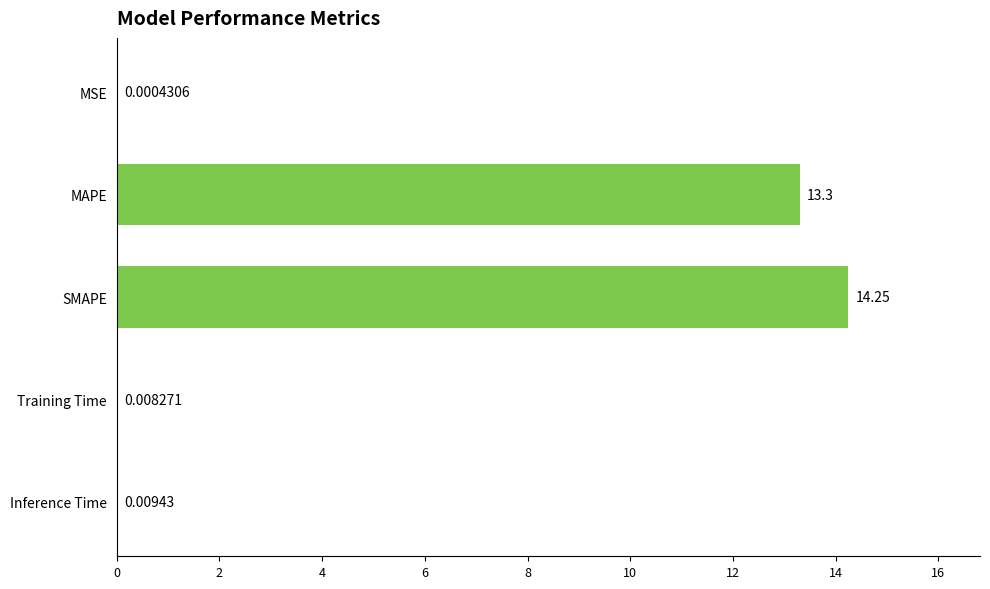

Which label corresponds to the largest value in the chart?

SMAPE